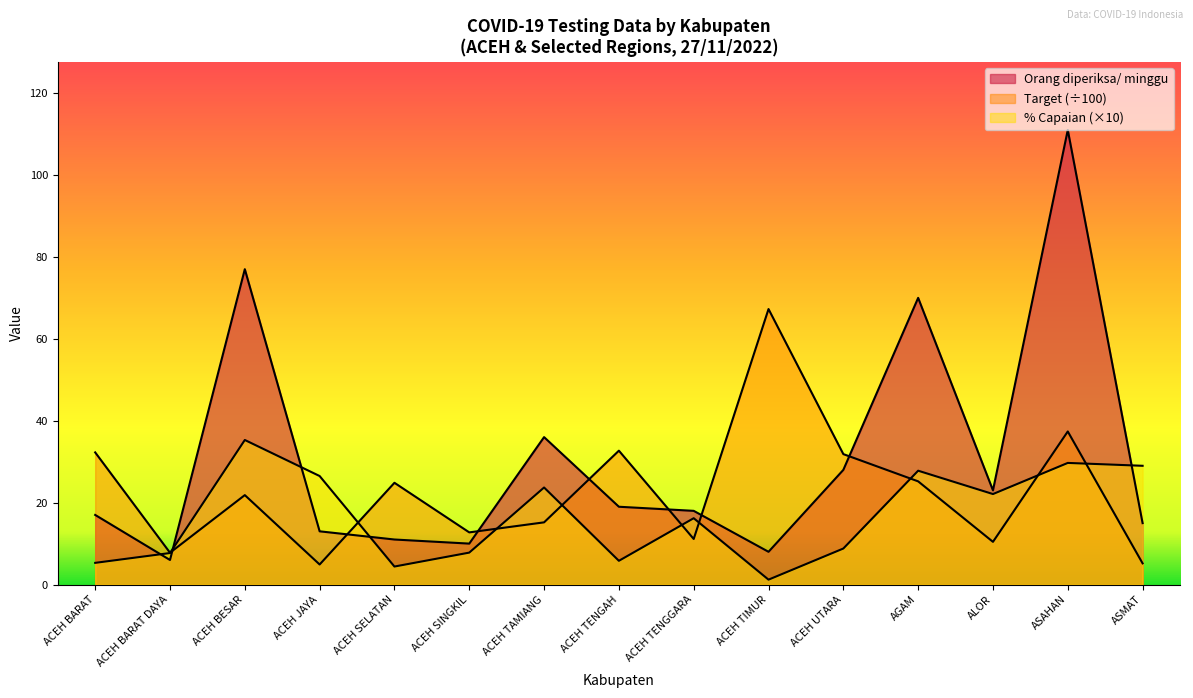

How many interior local peaks does the % Capaian series have?

5